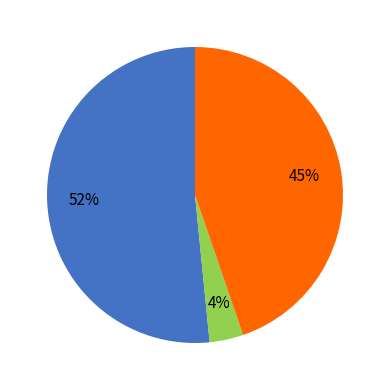

To the nearest percent, what is the difference between the largest and smallest slice percentages?

48%